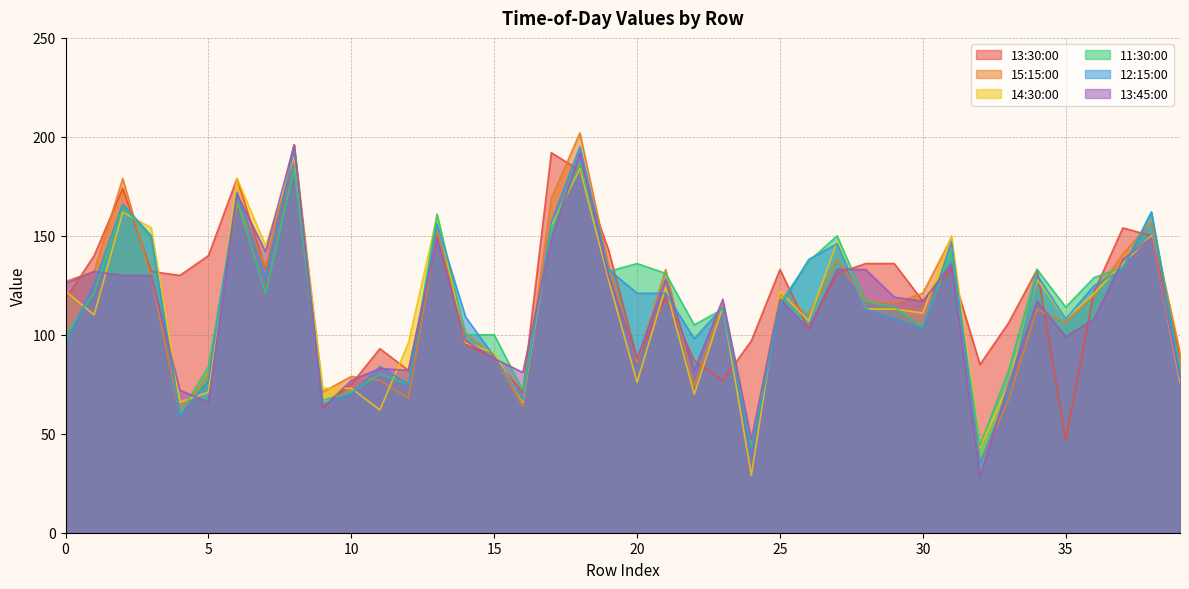

The 14:30:00 series shows 29 at 35. True or false?

False